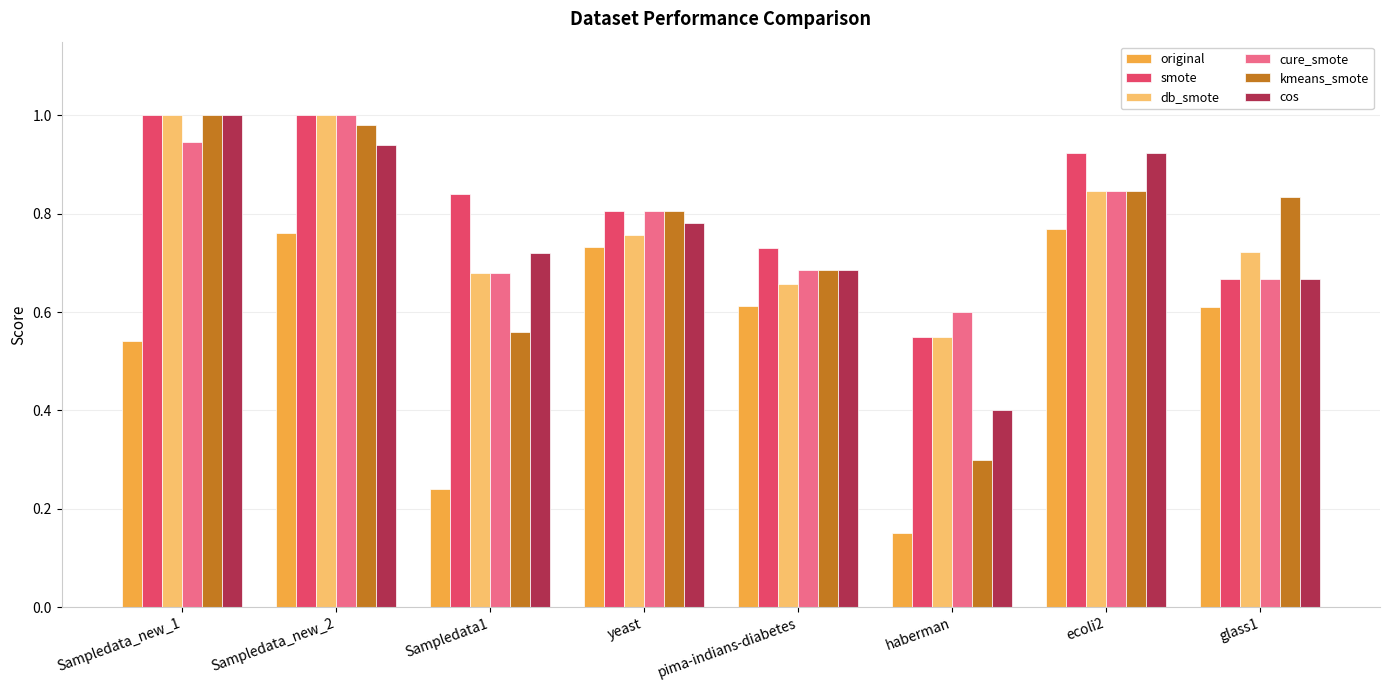

True or false: smote has a value of 1.0 at Sampledata_new_2.

True